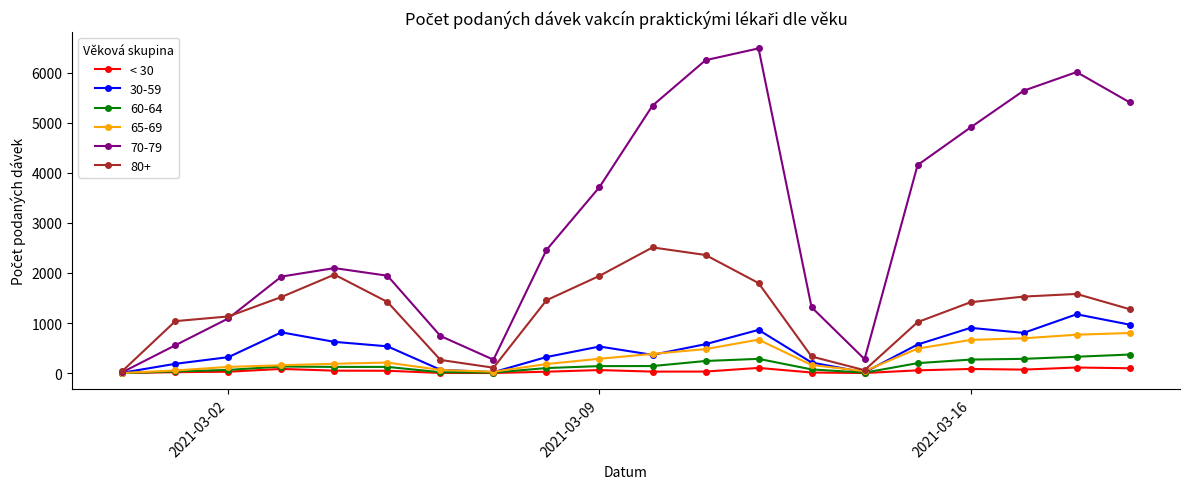

Which series has the largest total across all categories?

70-79